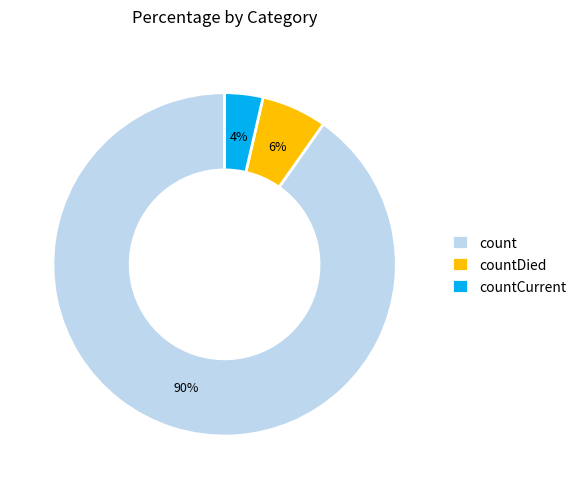

Is countCurrent the majority of the pie?

No